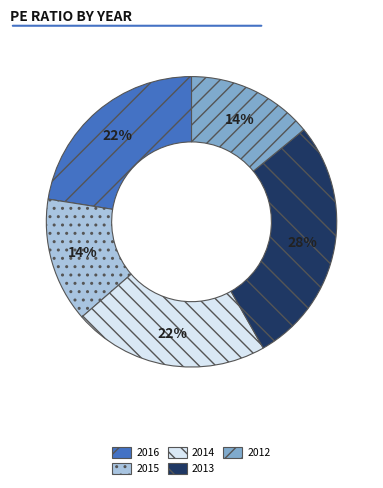

To the nearest percent, what is the average slice percentage?

20%